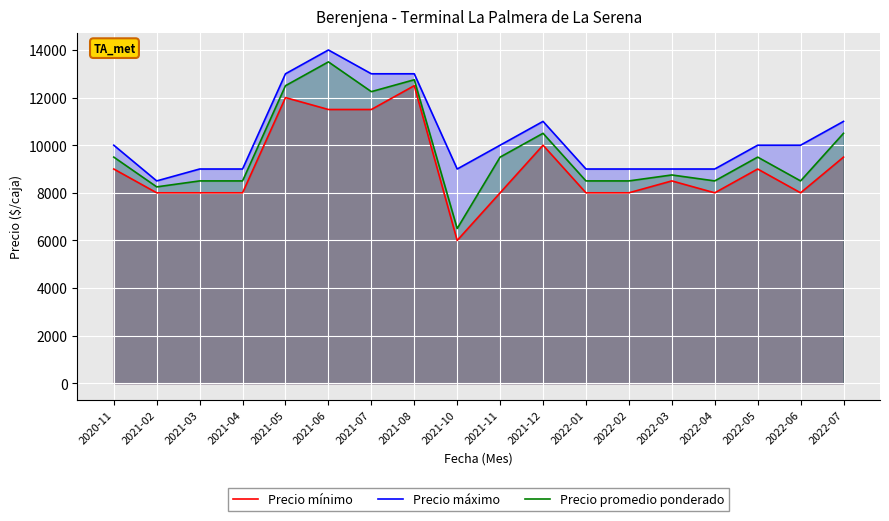

How many data points in Precio promedio ponderado are less than 9500?

9